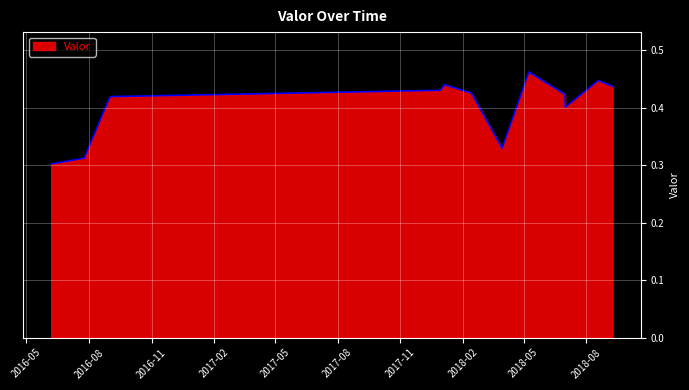

Is this an area chart (filled region under the line)?

Yes